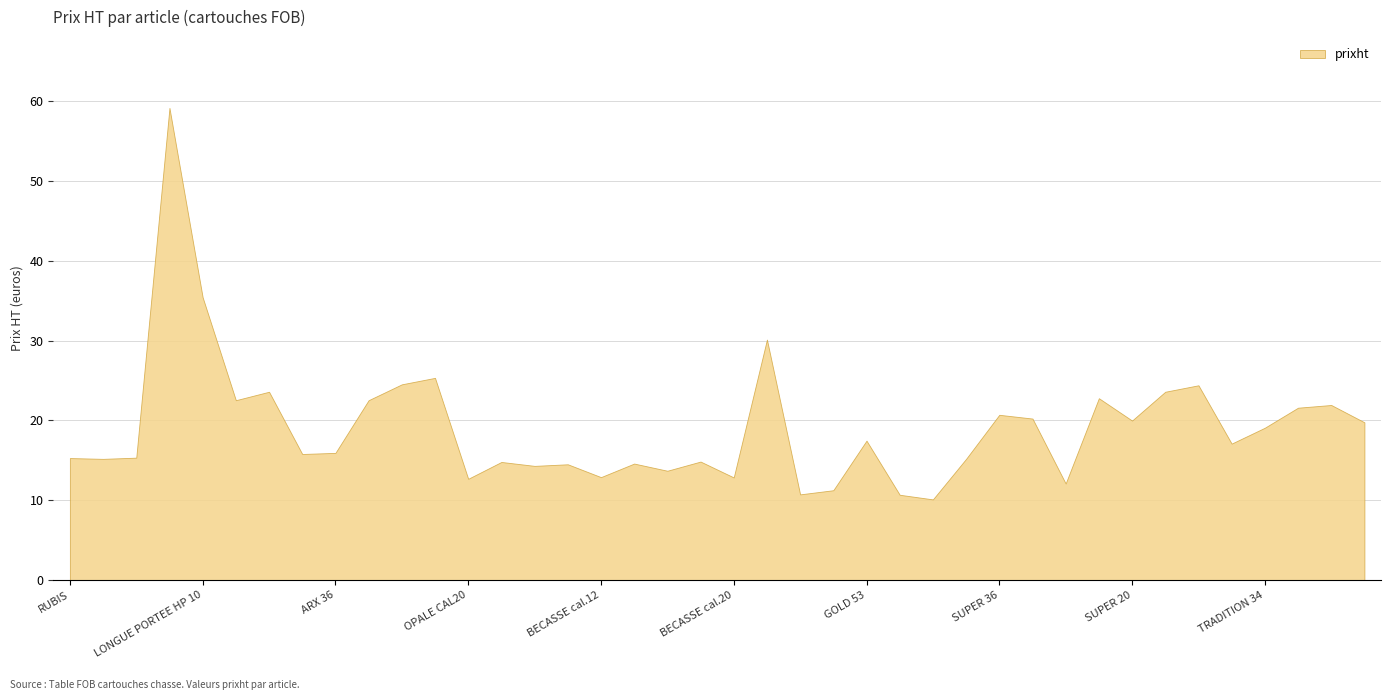

How many data points does each series have?

40